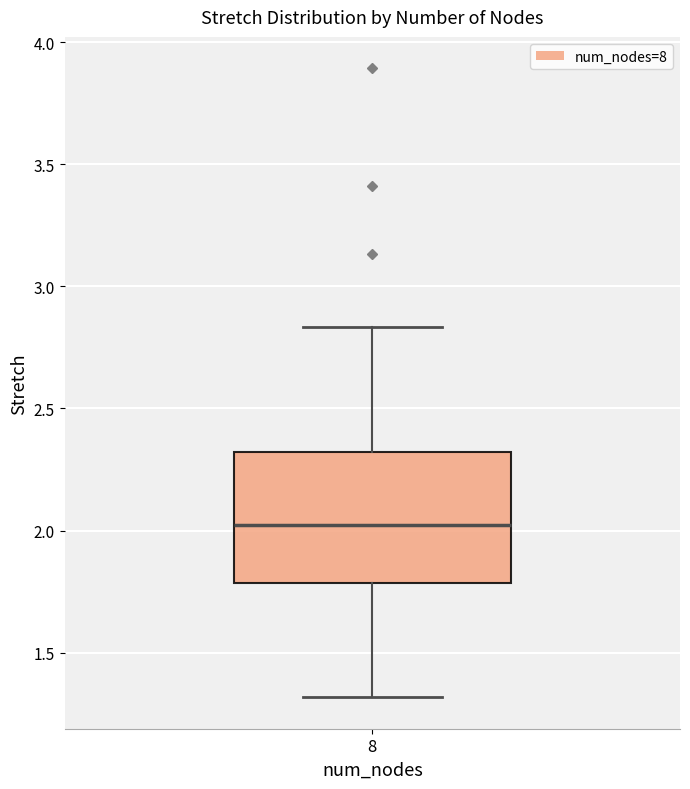

Read this box plot against the y-axis: the position of the median line, the range covered by the box, and the ends of both whiskers. The values are not printed on the chart, so give them approximately, as read against the axis.

median 2.00, box 1.80 to 2.30, whiskers 1.30 to 2.85